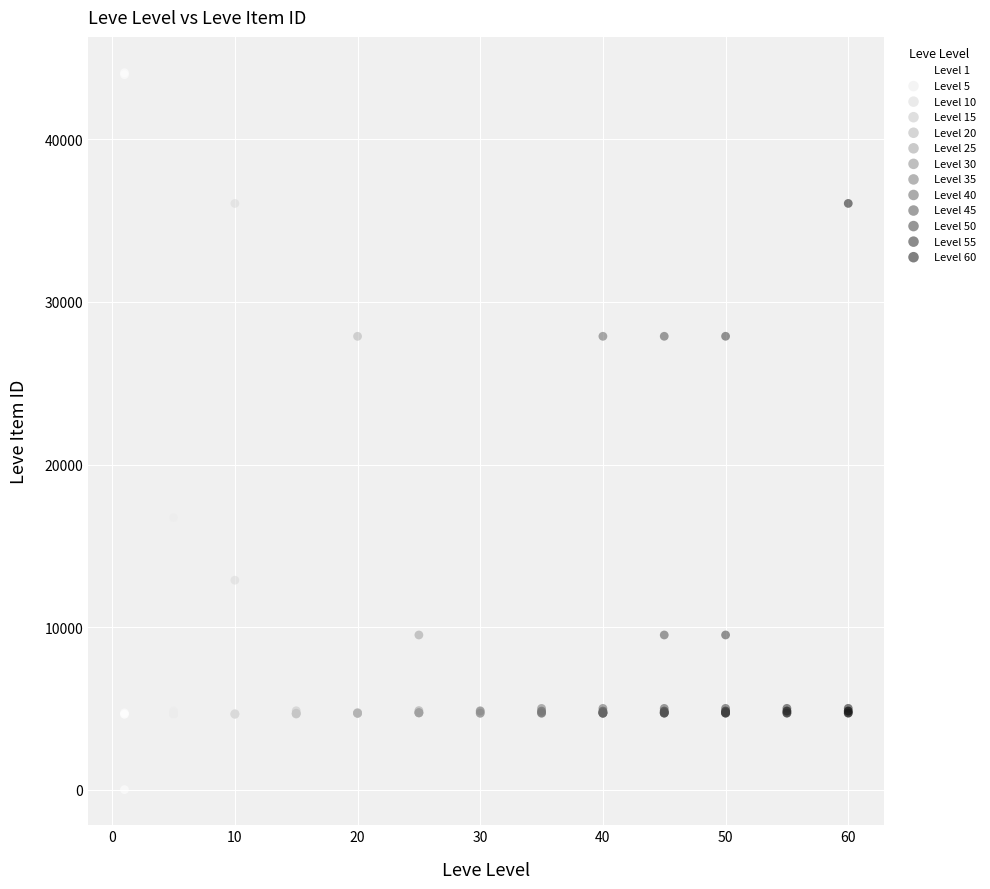

What are all the series names shown in the legend?

Level 1, Level 5, Level 10, Level 15, Level 20, Level 25, Level 30, Level 35, Level 40, Level 45, Level 50, Level 55, Level 60